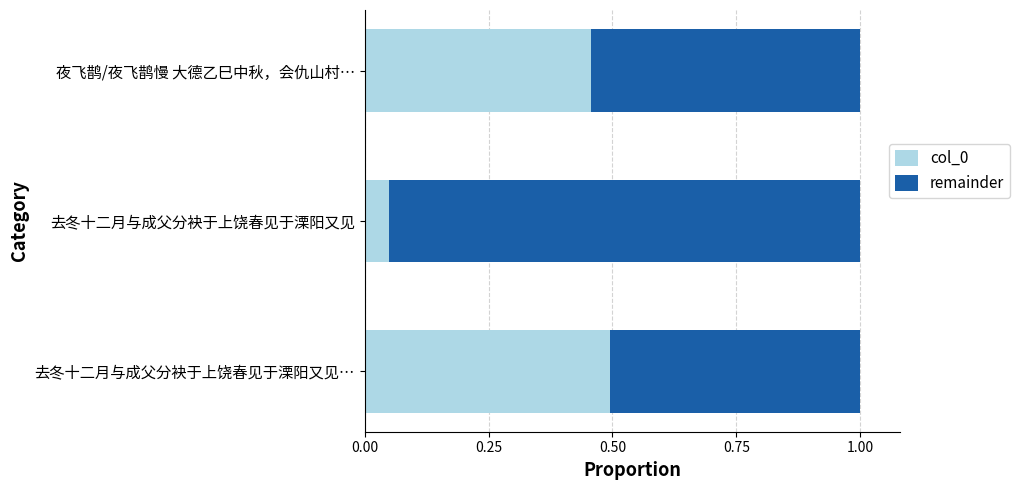

True or false: col_0 has a value of 0.3 at 夜飞鹊/夜飞鹊慢 大德乙巳中秋，会仇山村….

False